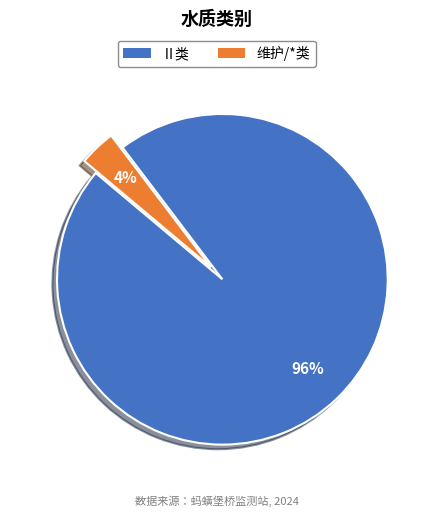

Is there a majority slice in this chart?

Yes